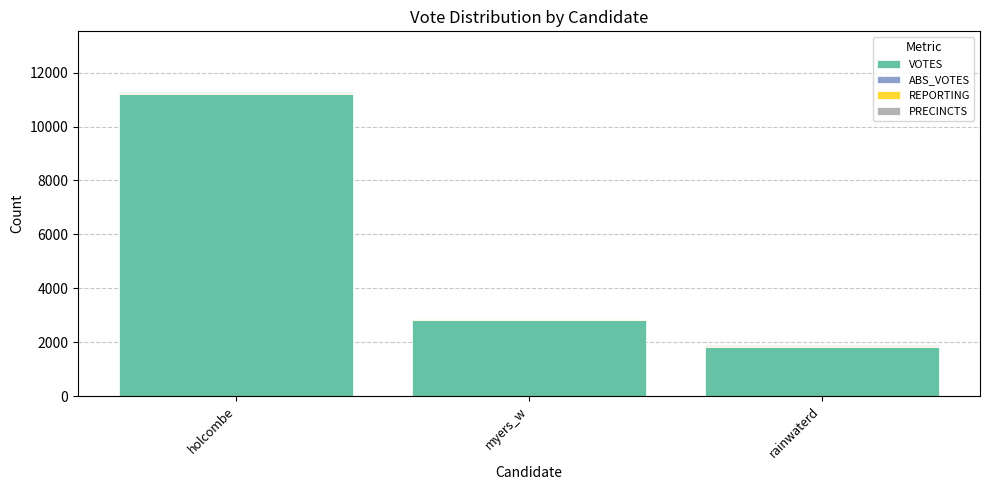

Does the chart contain stacked bars?

Yes